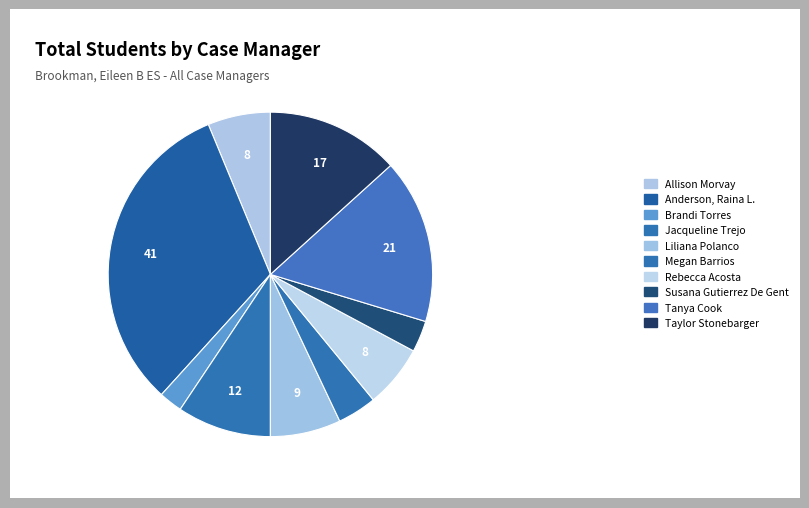

How much of the chart is everything except Tanya Cook?

83.6%